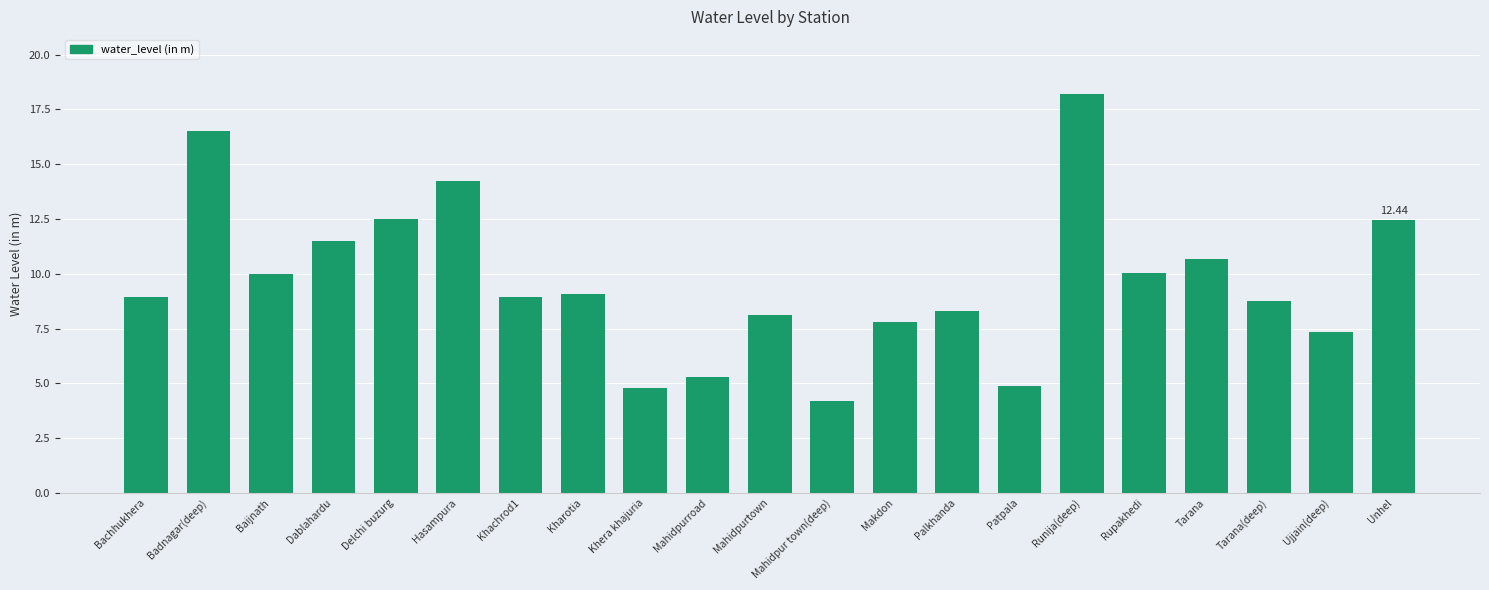

What is the value of the 21st bar from the left?

12.4